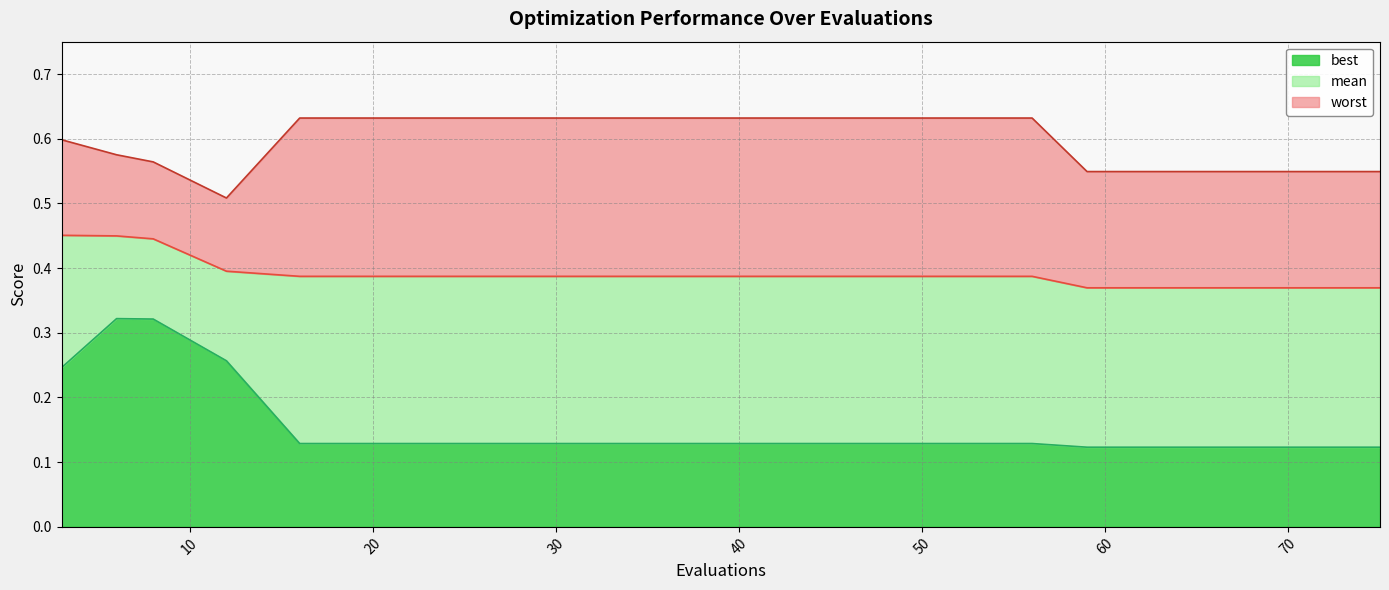

What is the value of the worst point at the 15th from the left?

0.6